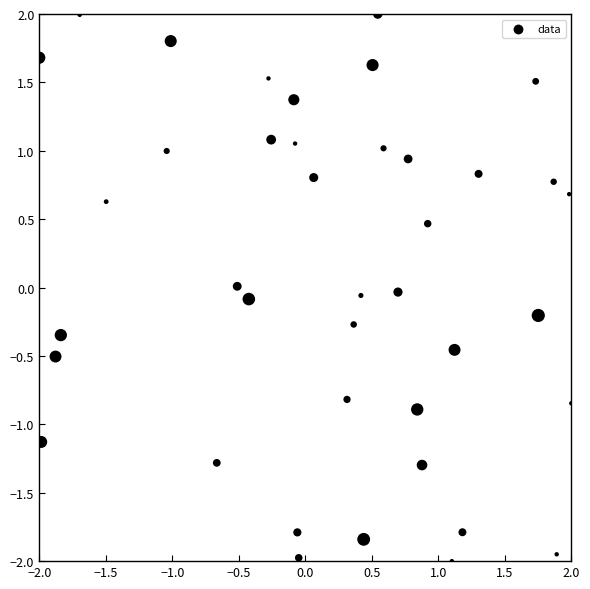

What is the range of X values (max minus min)?

4.0